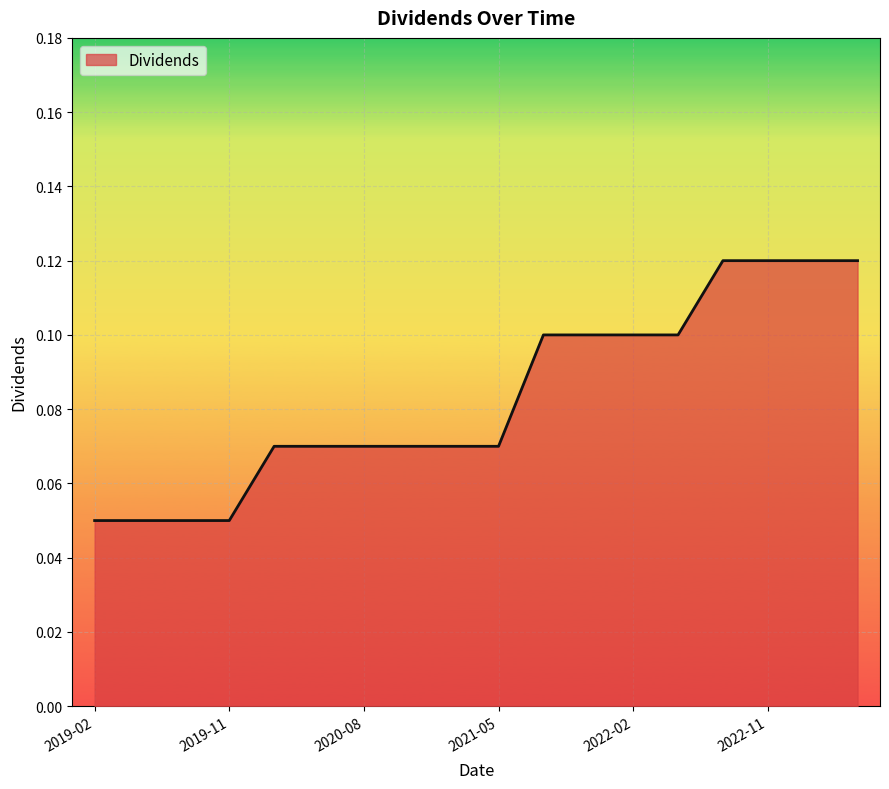

Where is the data nearest to the value 0?

2019-02